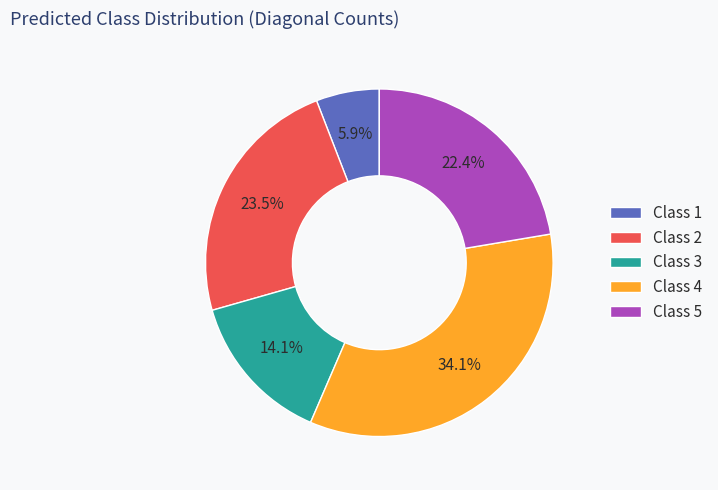

What is the smallest slice in the pie chart?

Class 1